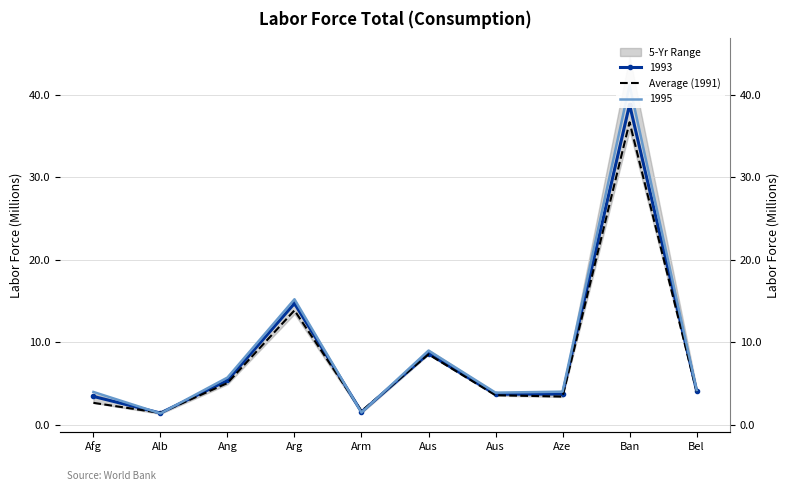

Rank the categories by value from highest to lowest.

Ban, Arg, Aus, Ang, Bel, Aus, Aze, Afg, Arm, Alb